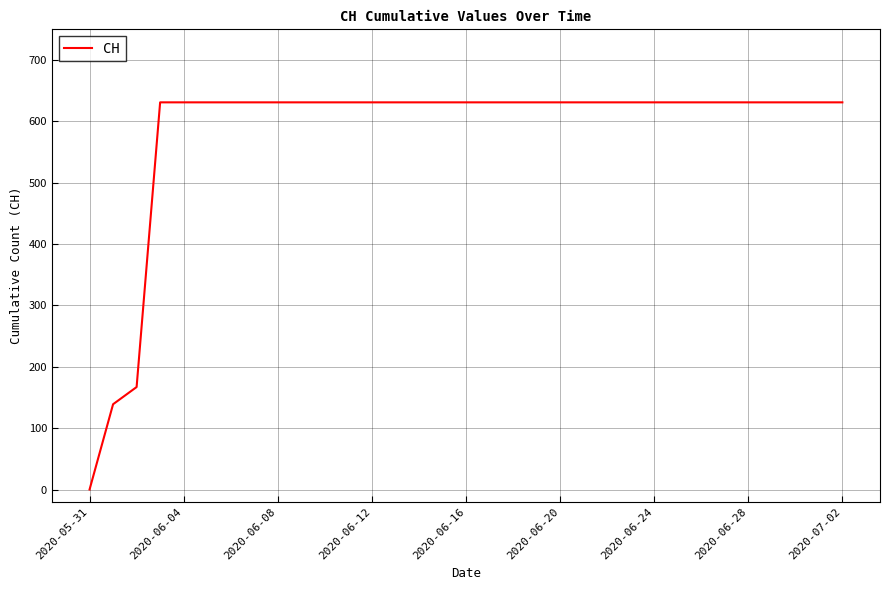

Reading right to left, extract all data points from this chart.

631	631	631	631	631	631	631	631	631	631	631	631	631	631	631	631	631	631	631	631	631	631	631	631	631	631	631	631	631	631	167	139	0